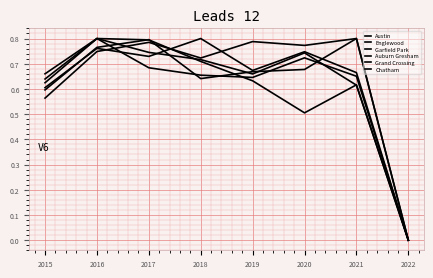

At 2016, list the series in order from smallest to largest.

Chatham, Garfield Park, Grand Crossing, Austin, Englewood, Auburn Gresham